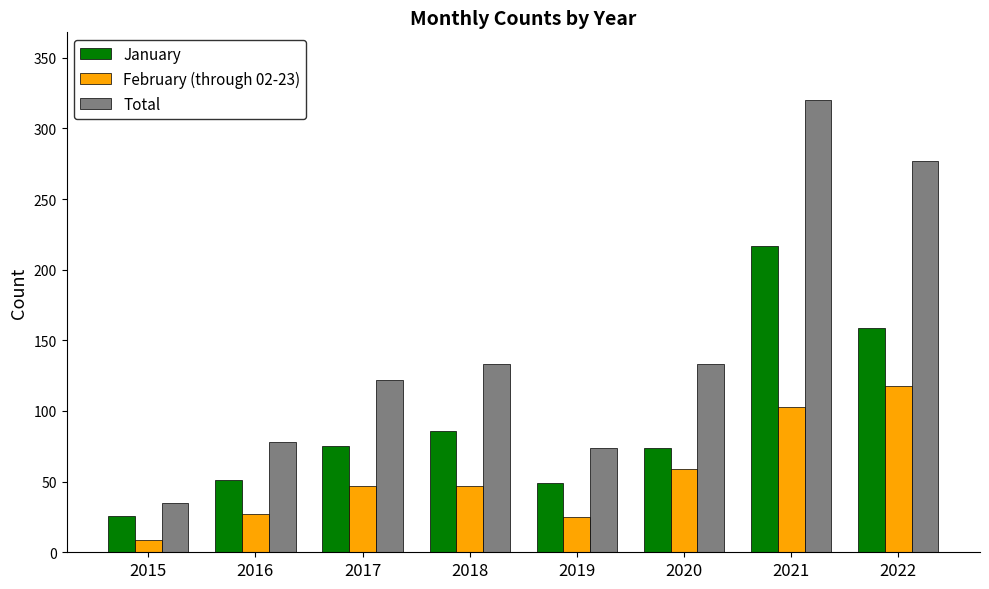

Rank the series at 2020 from lowest to highest value.

February (through 02-23), January, Total